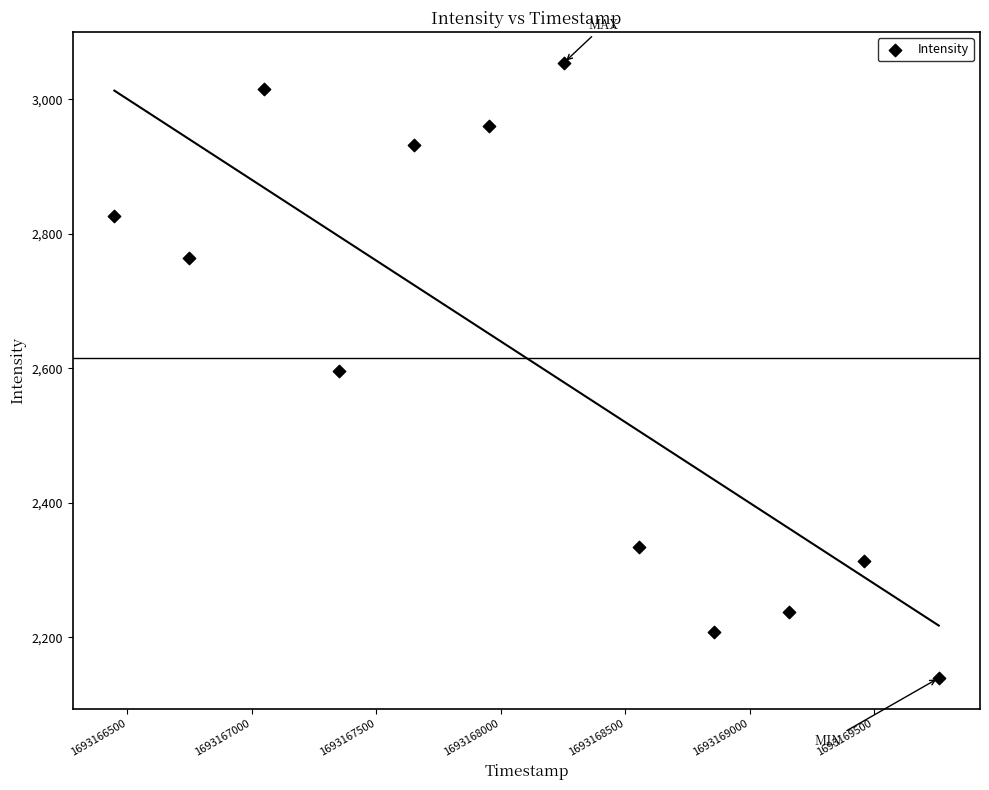

What is the average Y value?

2615.2